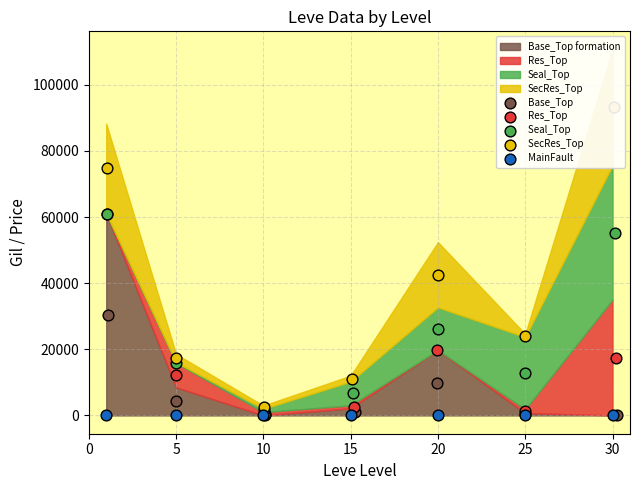

What are all the series names shown in the legend?

Base_Top, Res_Top , Seal_Top , SecRes_Top , MainFault